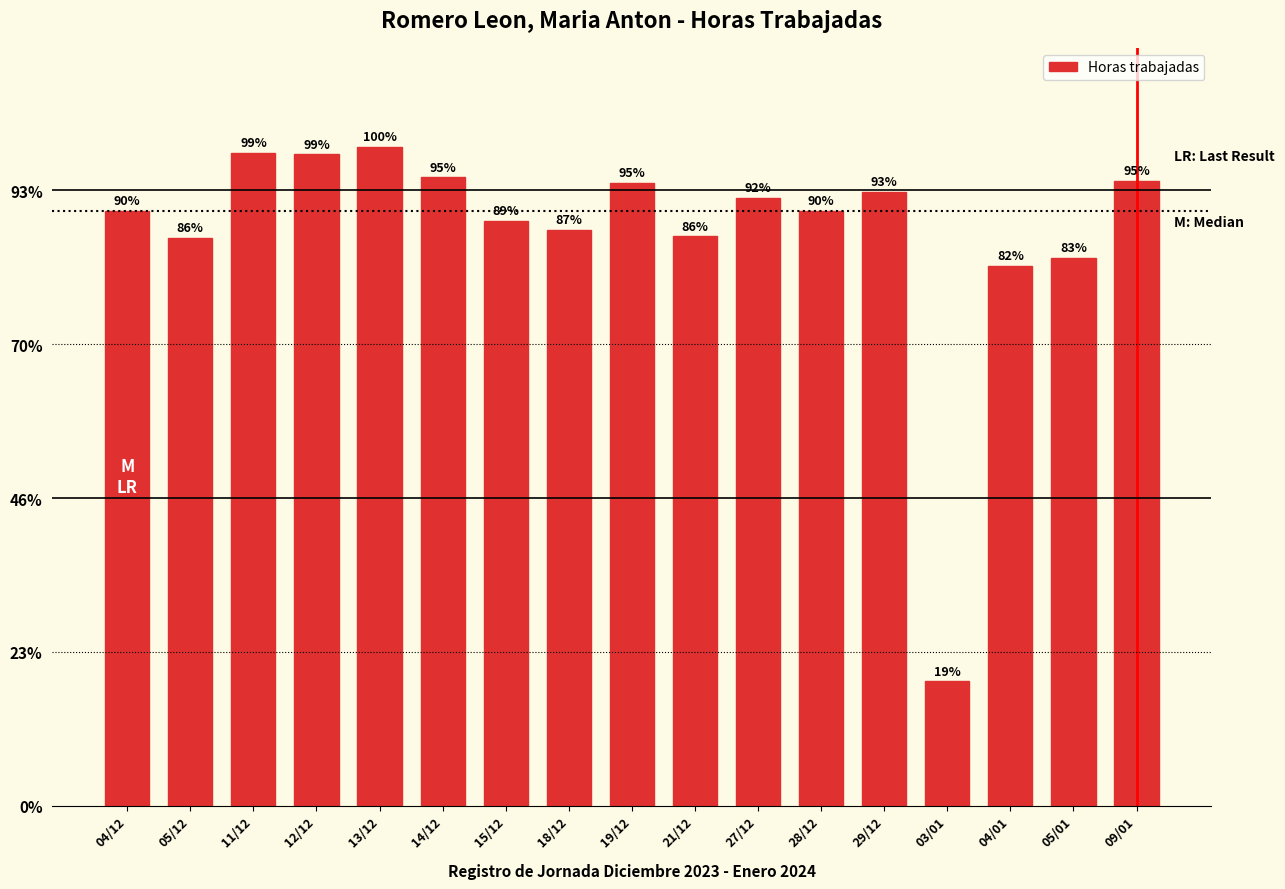

What position from the right is 05/01?

2